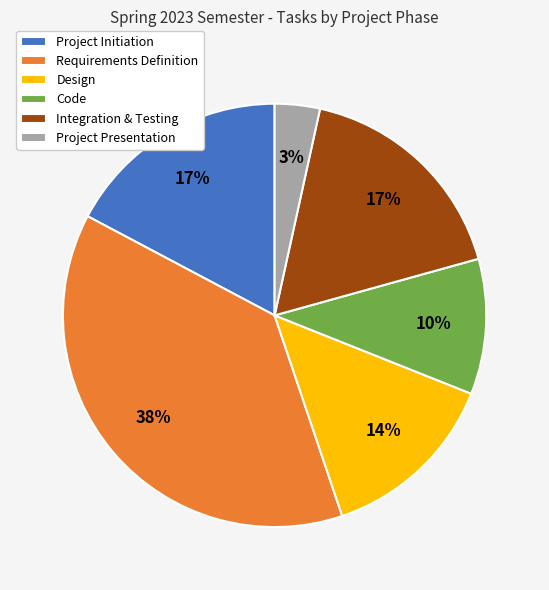

Does any single category account for the majority?

No